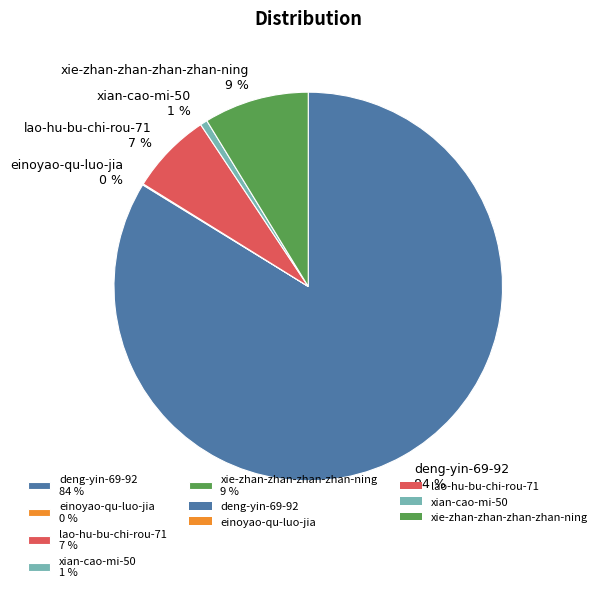

True or false: lao-hu-bu-chi-rou-71 7 % accounts for 1% of the total.

False